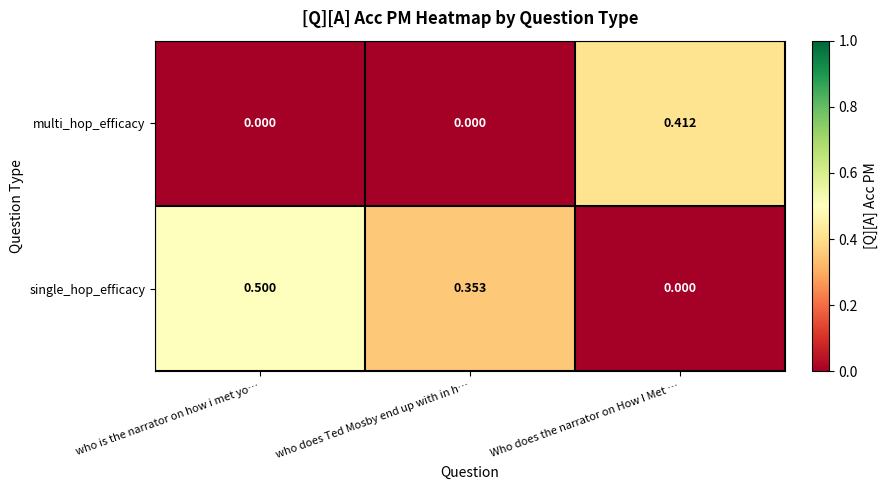

Which series has the largest range (max minus min)?

single_hop_efficacy